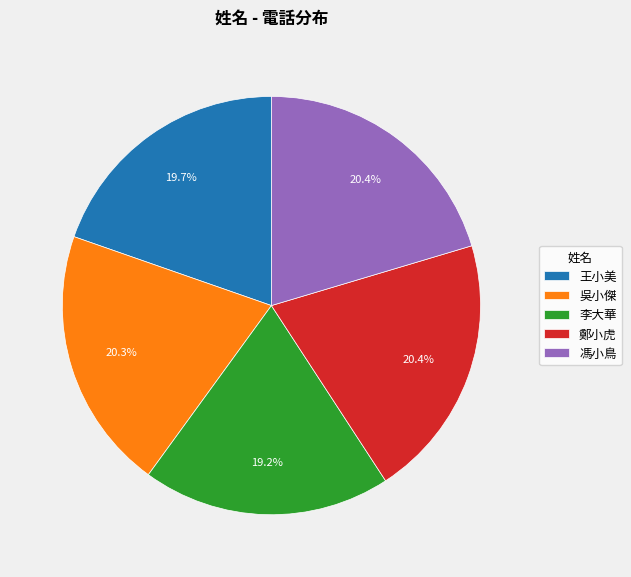

Does 王小美 account for over 50% of the chart?

No